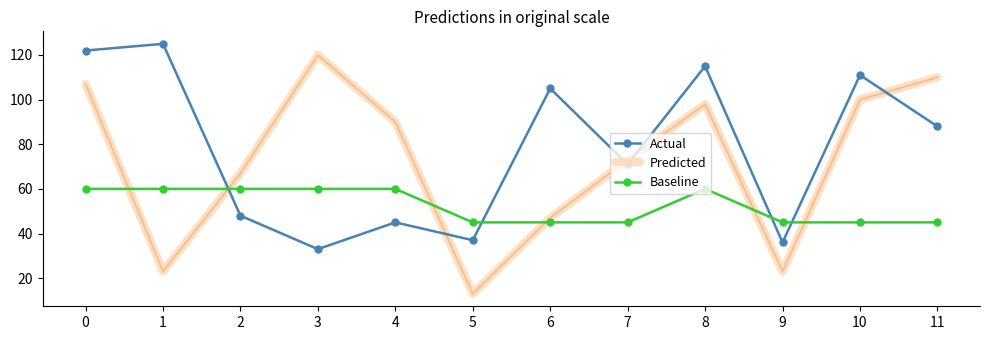

What is the lowest value of the Predicted series?

13